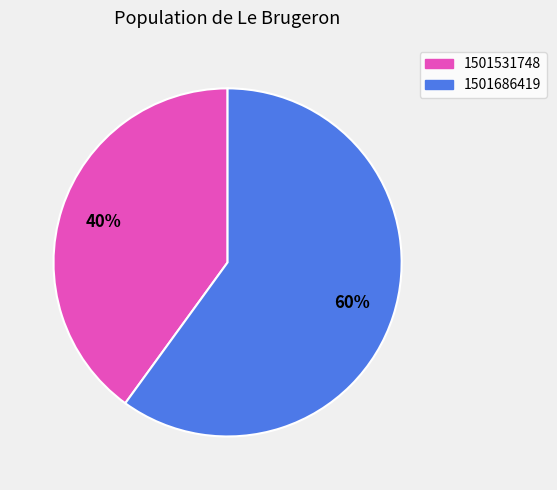

Which category accounts for the majority?

1501686419